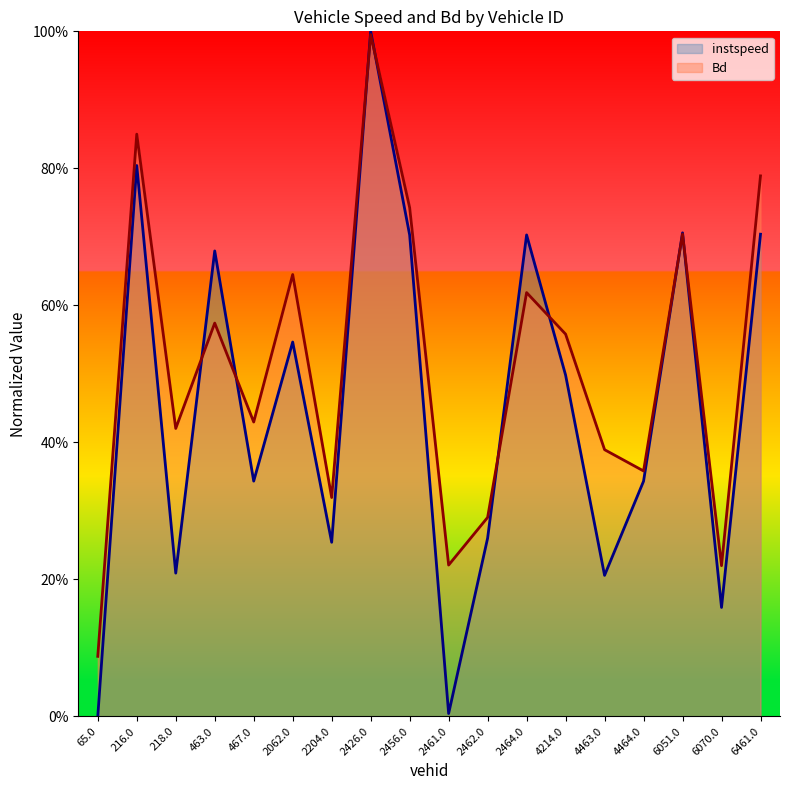

What is the maximum value for Bd?

1.0